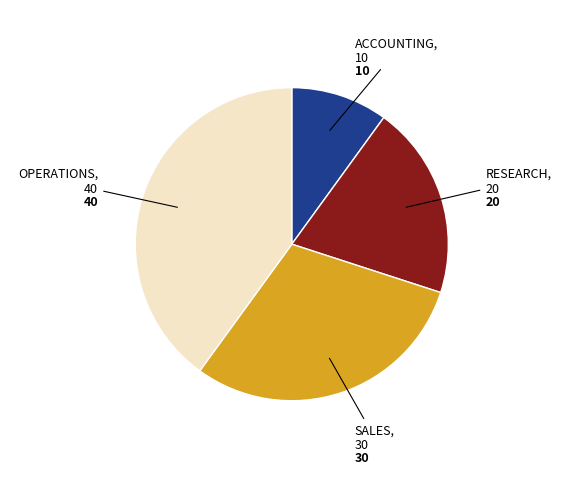

Is there a majority slice in this chart?

No